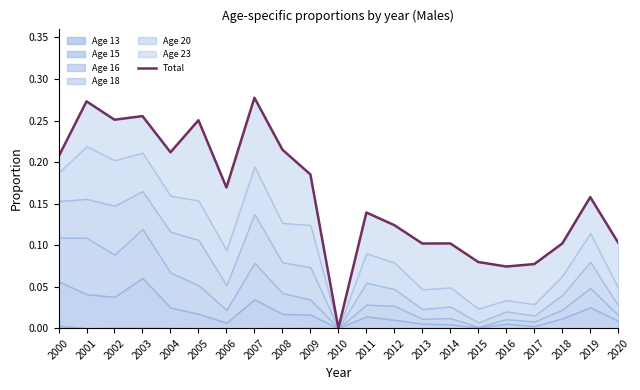

The chart shows a value of 0.1 at 2010. True or false?

False